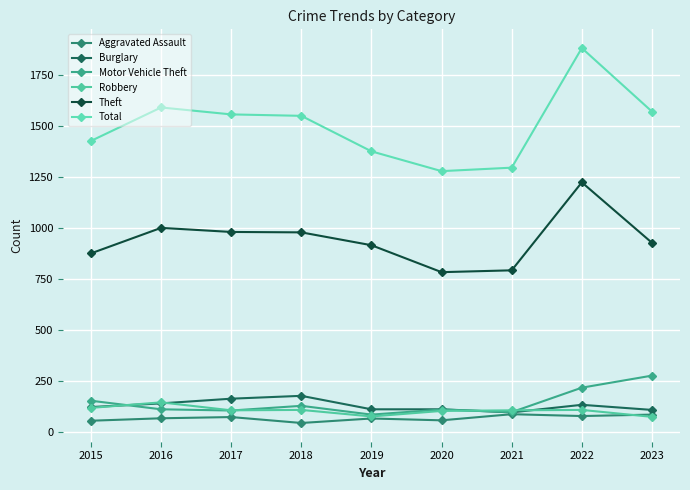

Where do Burglary and Motor Vehicle Theft first cross each other?

2015 and 2016